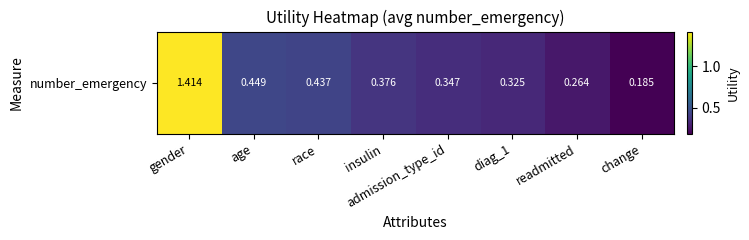

How many values are between 0 and 1?

7